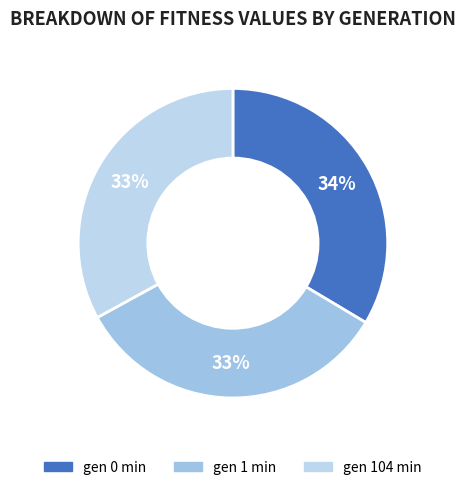

Between gen 1 min and gen 0 min, which is larger?

gen 0 min